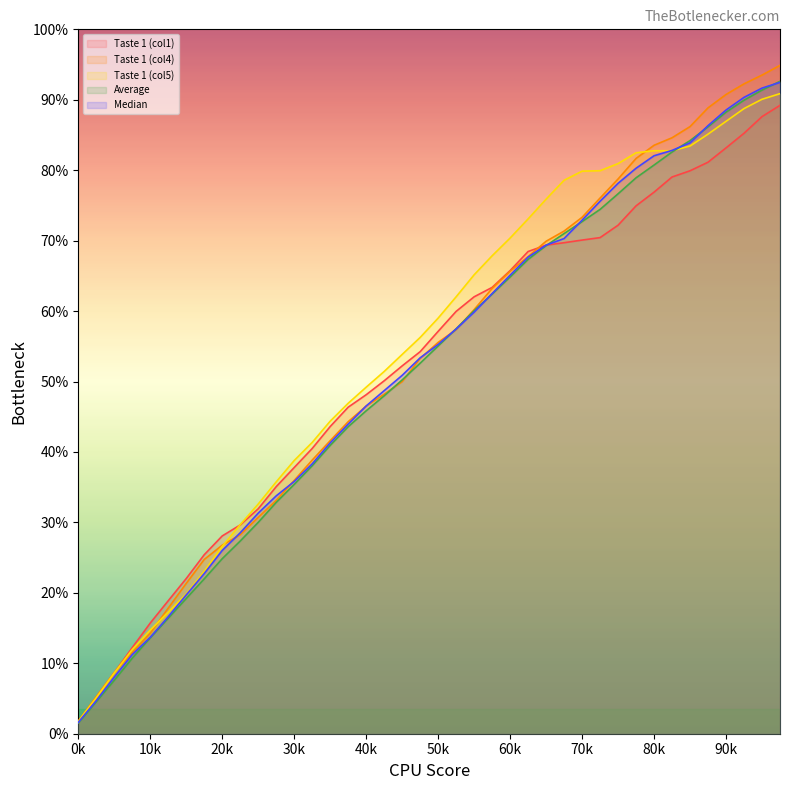

What are all the series names shown in the legend?

Taste 1 (col1), Taste 1 (col4), Taste 1 (col5), Average, Median